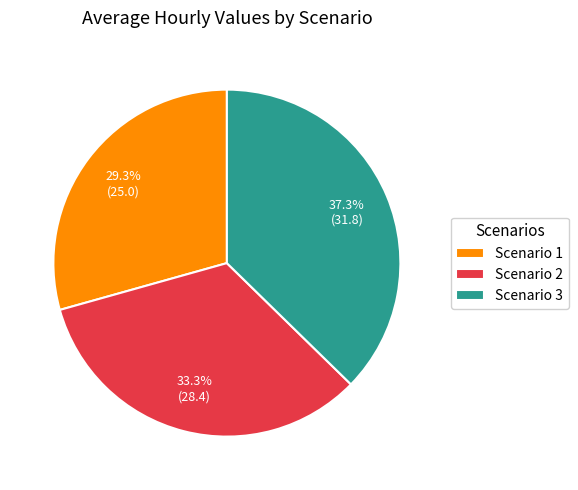

What is the largest slice in the pie chart?

Scenario 3